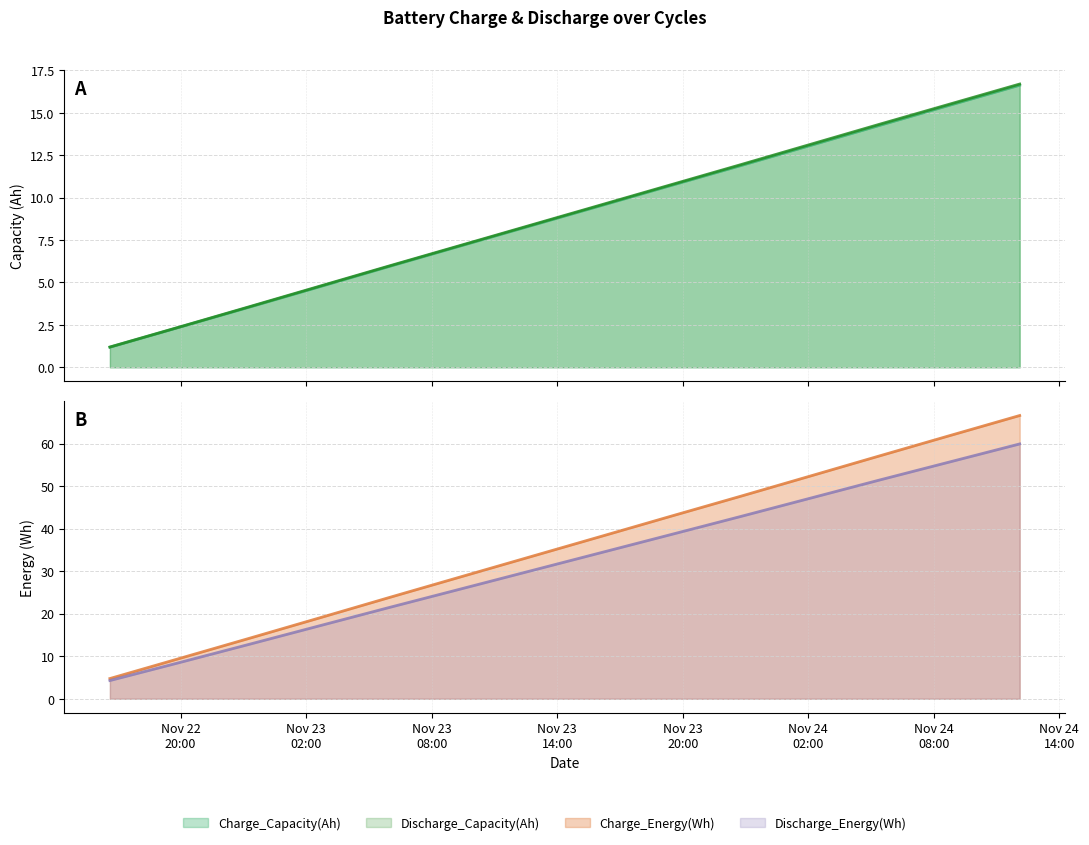

Which has a higher value, 2010-11-24 05:26:27 or 2010-11-23 06:02:52?

2010-11-24 05:26:27